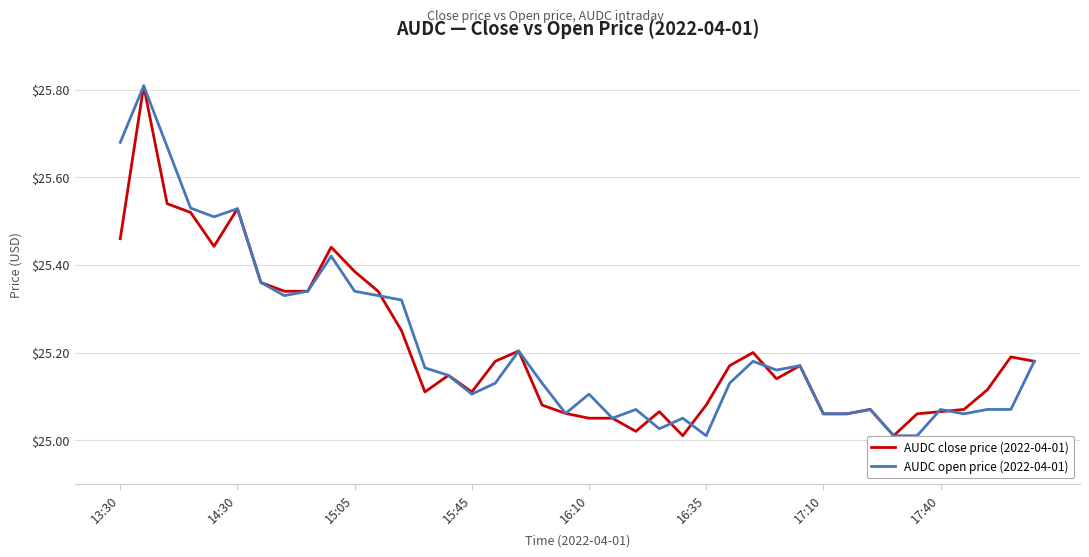

Count the number of categories in the chart.

40